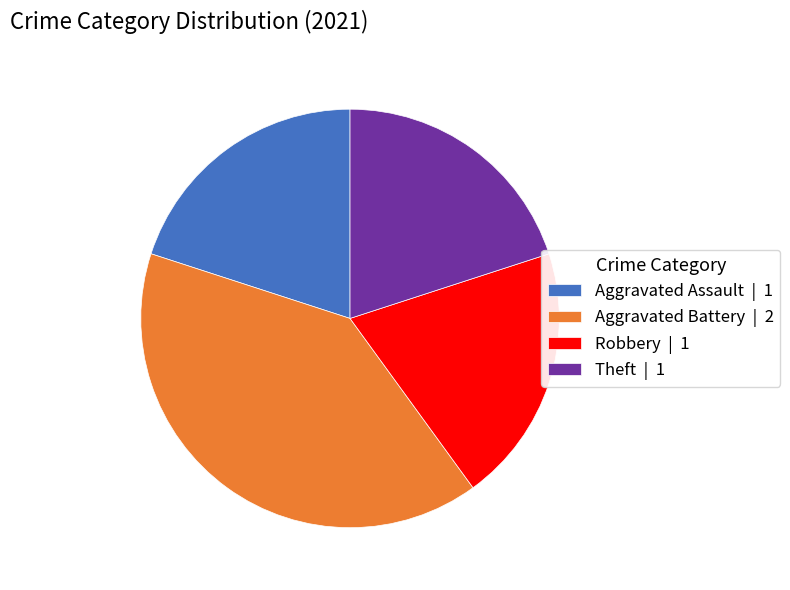

How many slices are in this pie chart?

4